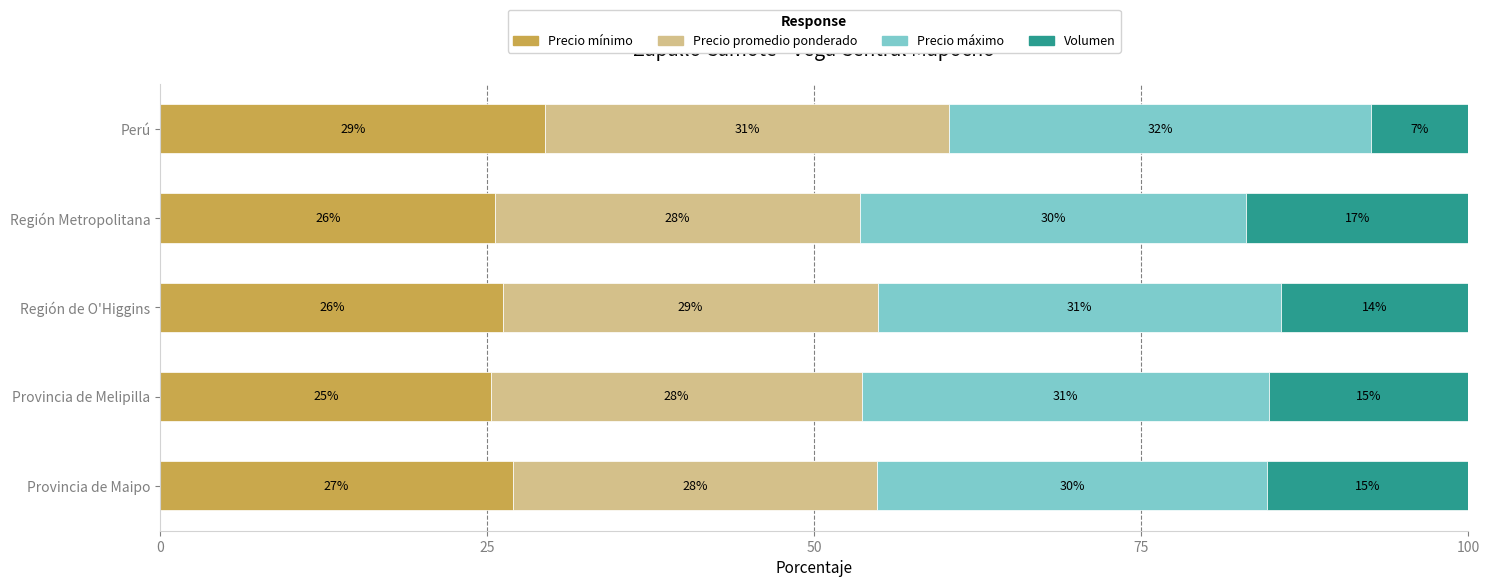

What are all the series names shown in the legend?

Precio mínimo, Precio promedio ponderado, Precio máximo, Volumen